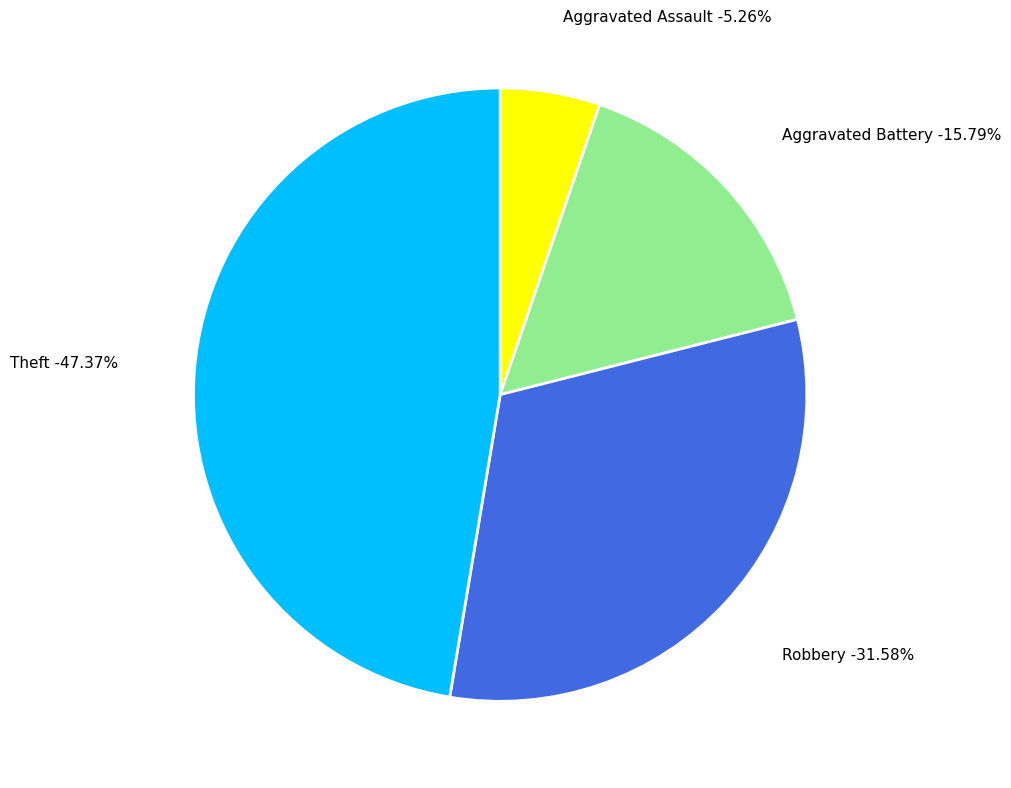

What is the change in value from Aggravated Battery to Theft?

+6